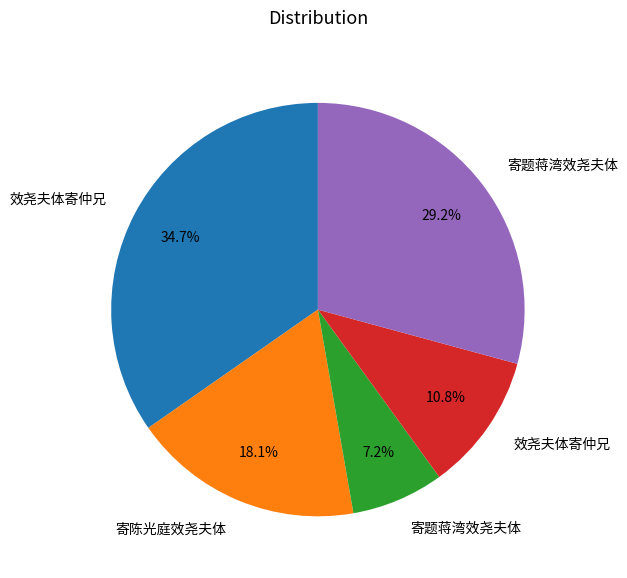

Is there a majority slice in this chart?

No